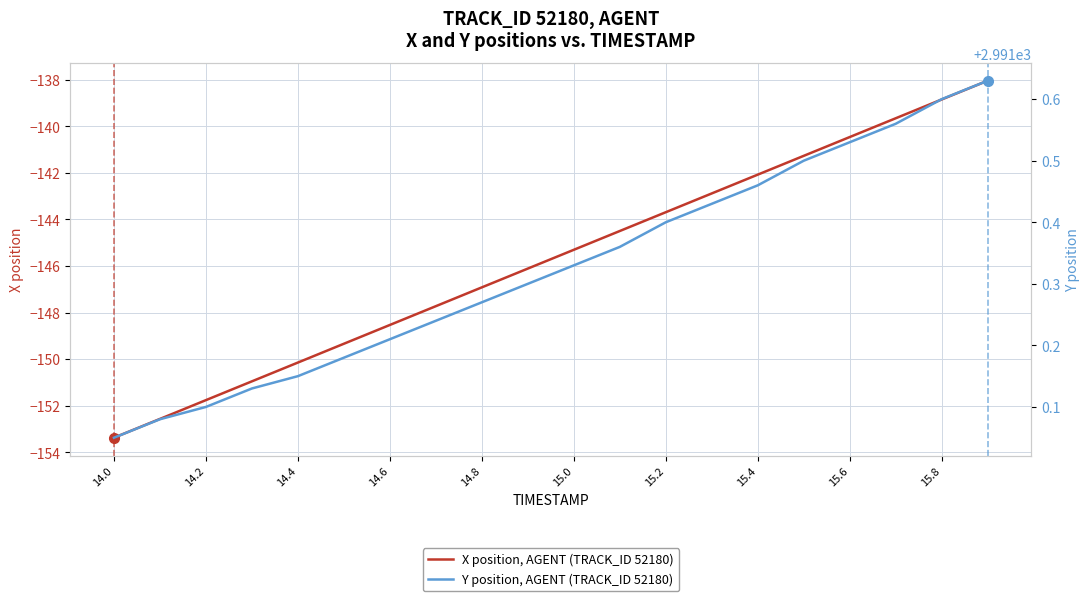

What is the maximum value shown in the chart?

2991.6